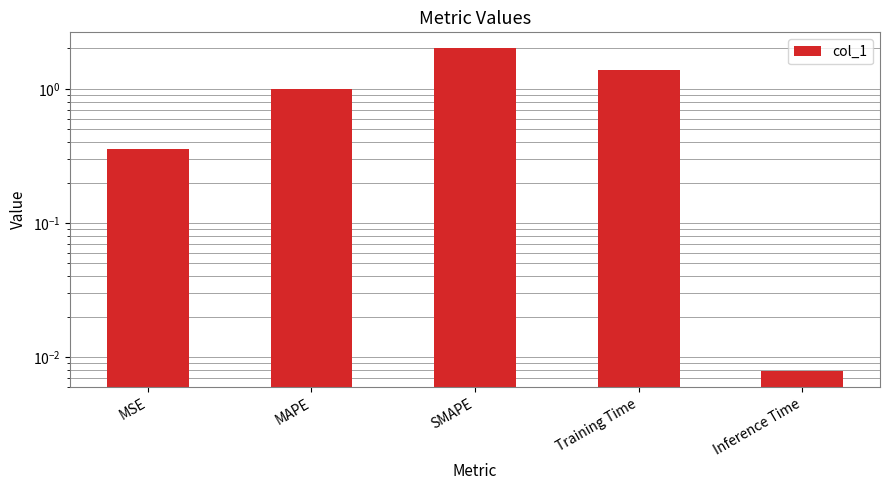

The value at Training Time is 1.4. True or false?

True